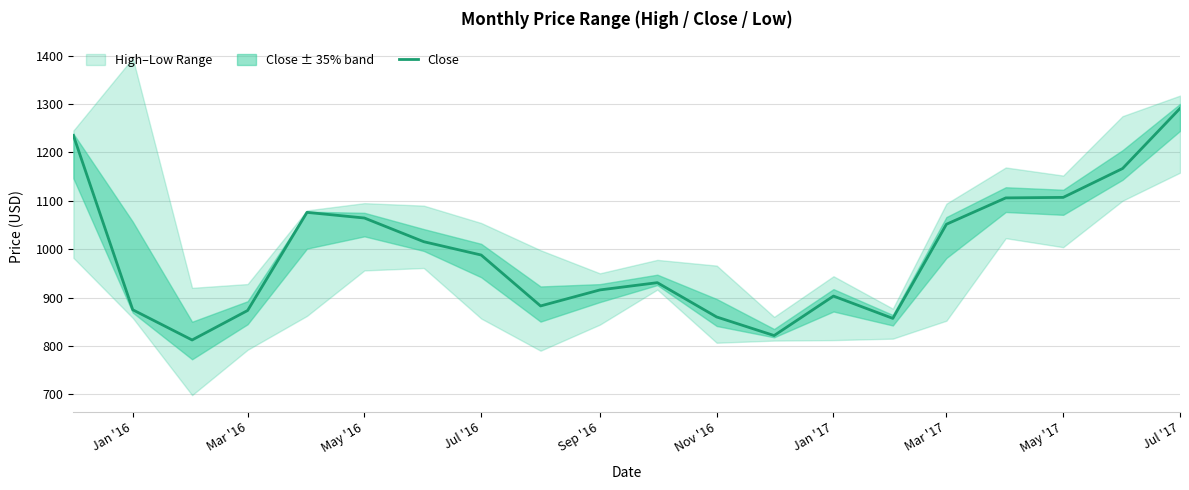

What is the difference between the second highest and minimum values?

422.7